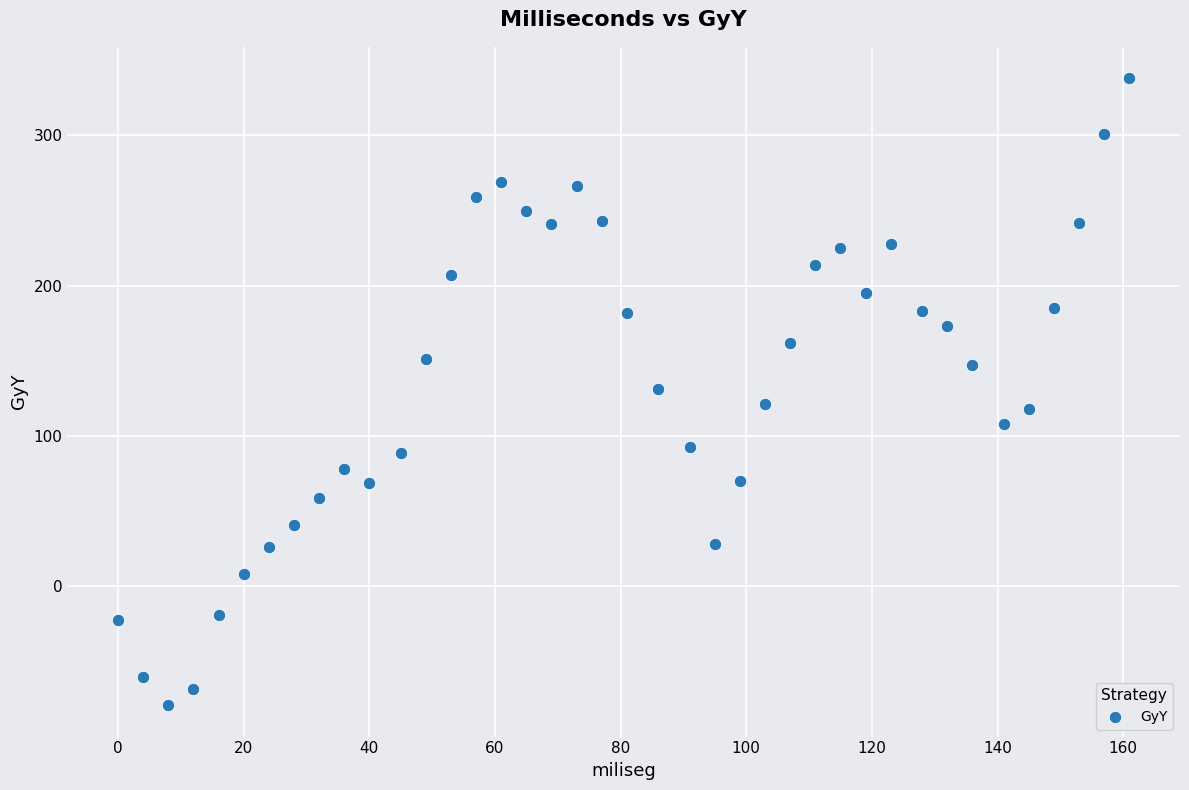

What is the range of Y values (max minus min)?

417